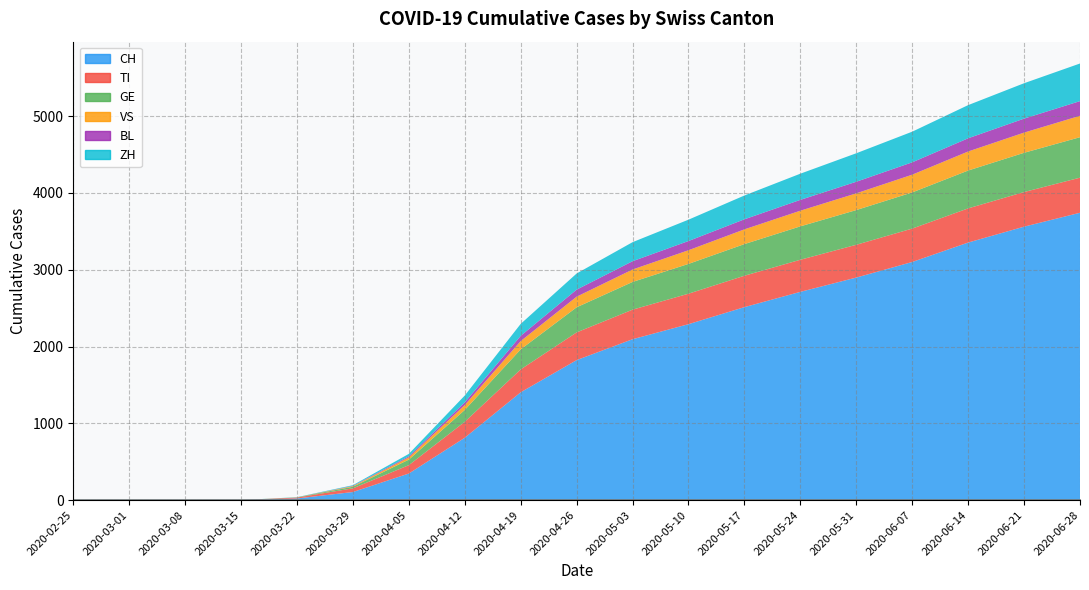

How many lines are shown in the chart?

6